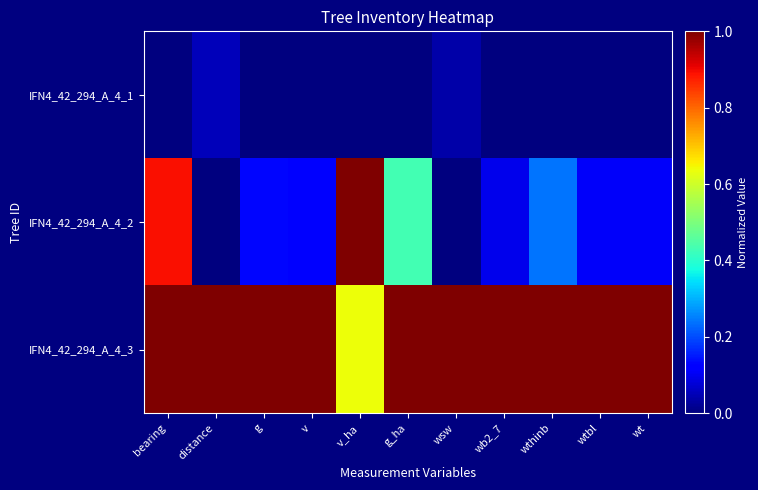

What is the difference between the highest and lowest values at v?

1.0